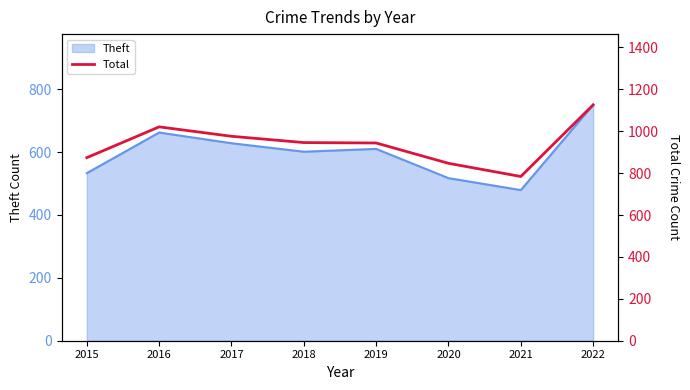

What is the difference between the values at 2017 and 2015?

102